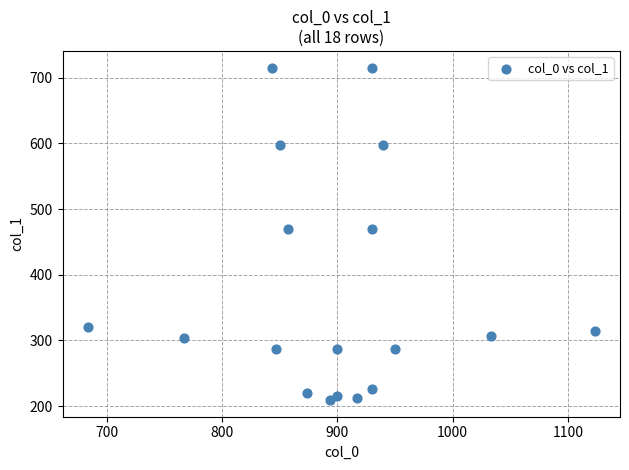

What is the range of X values (max minus min)?

440.0